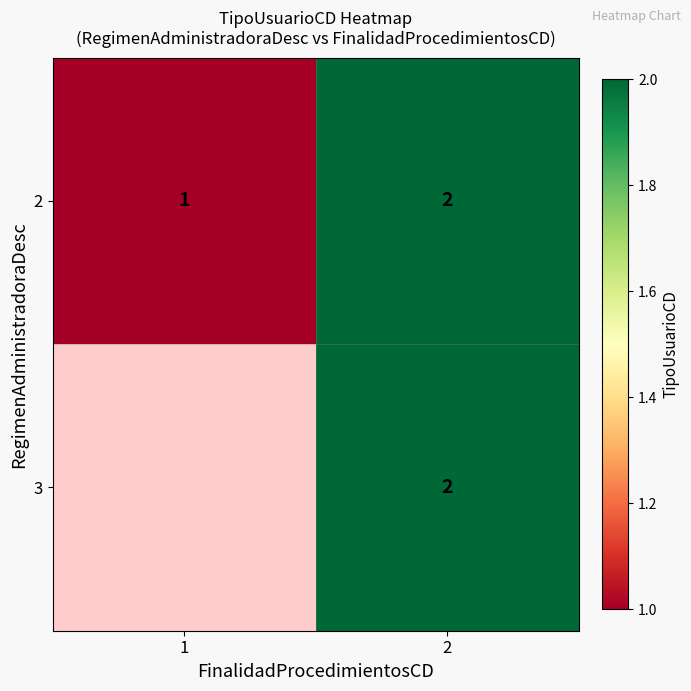

At how many categories does at least one series exceed 1?

1